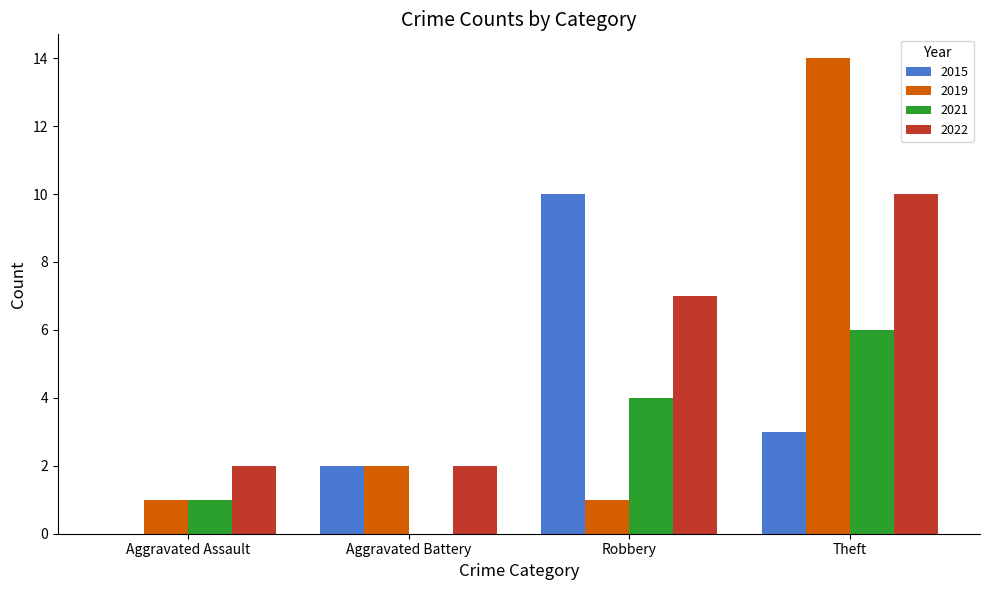

Where is 2015 nearest to the value 5?

Theft